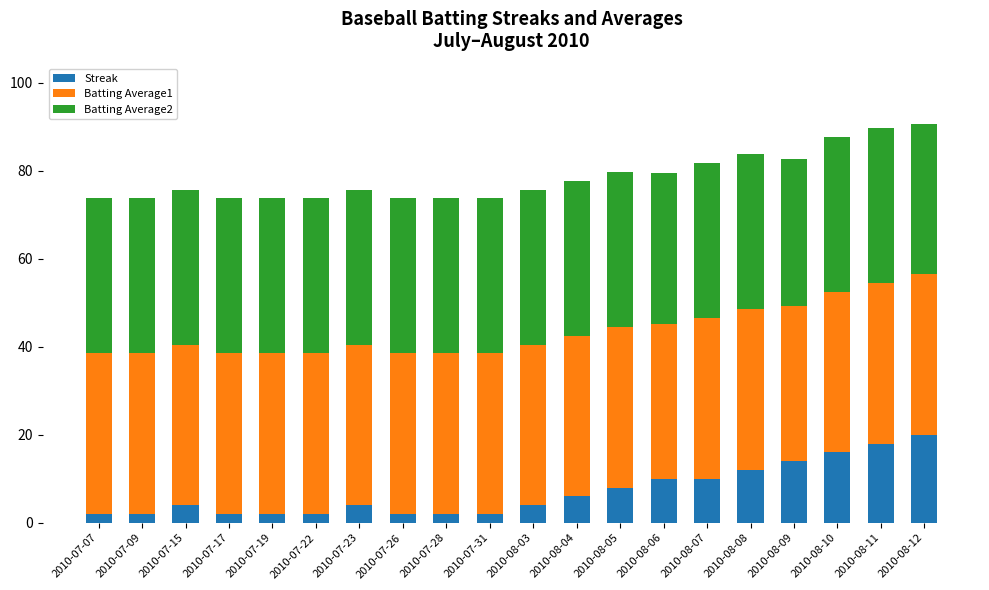

Is it true that Streak equals 14.0 at 2010-08-09?

True